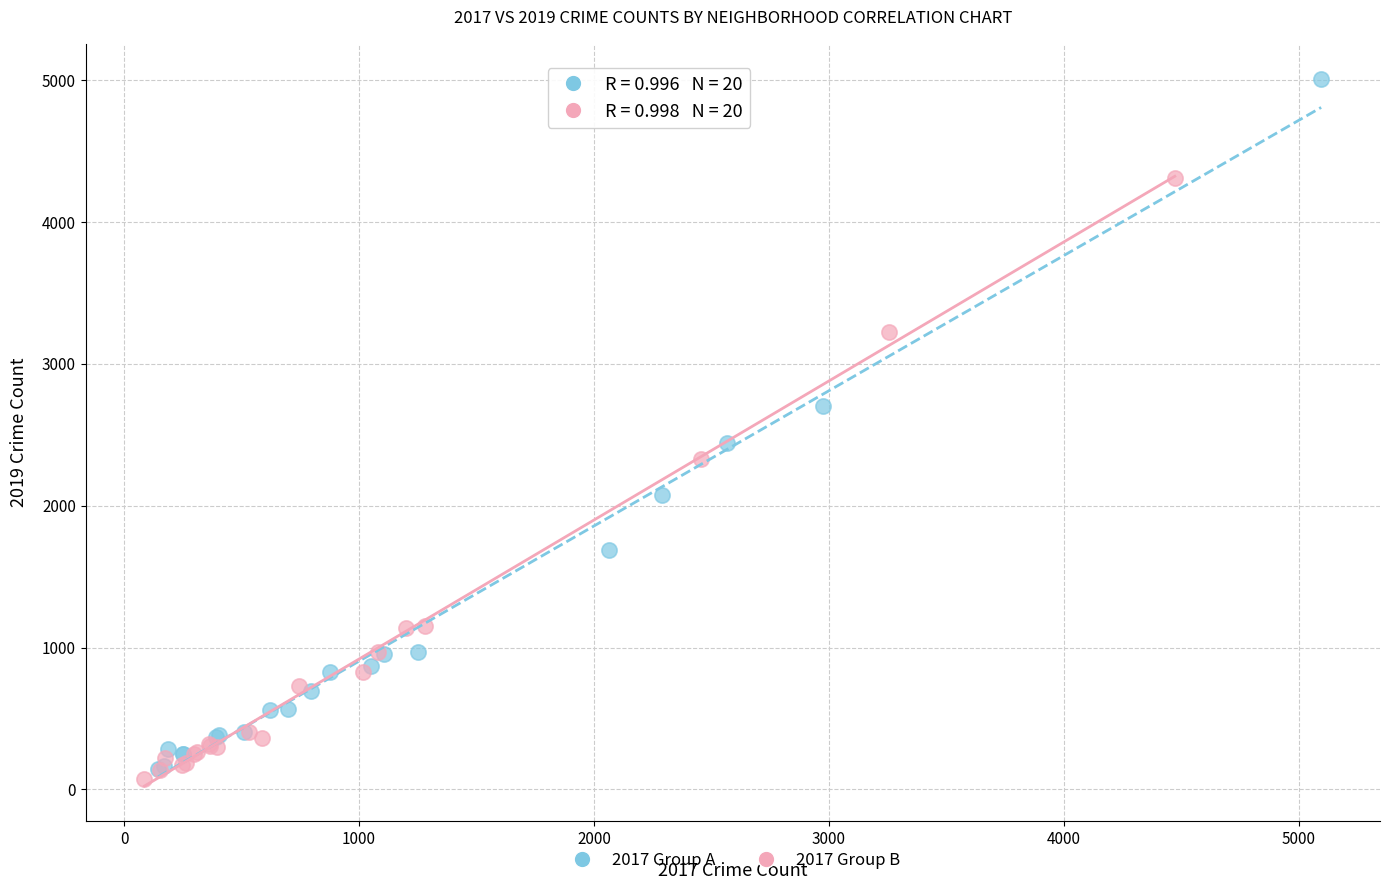

Which series has the widest spread of Y values?

2017 Group A